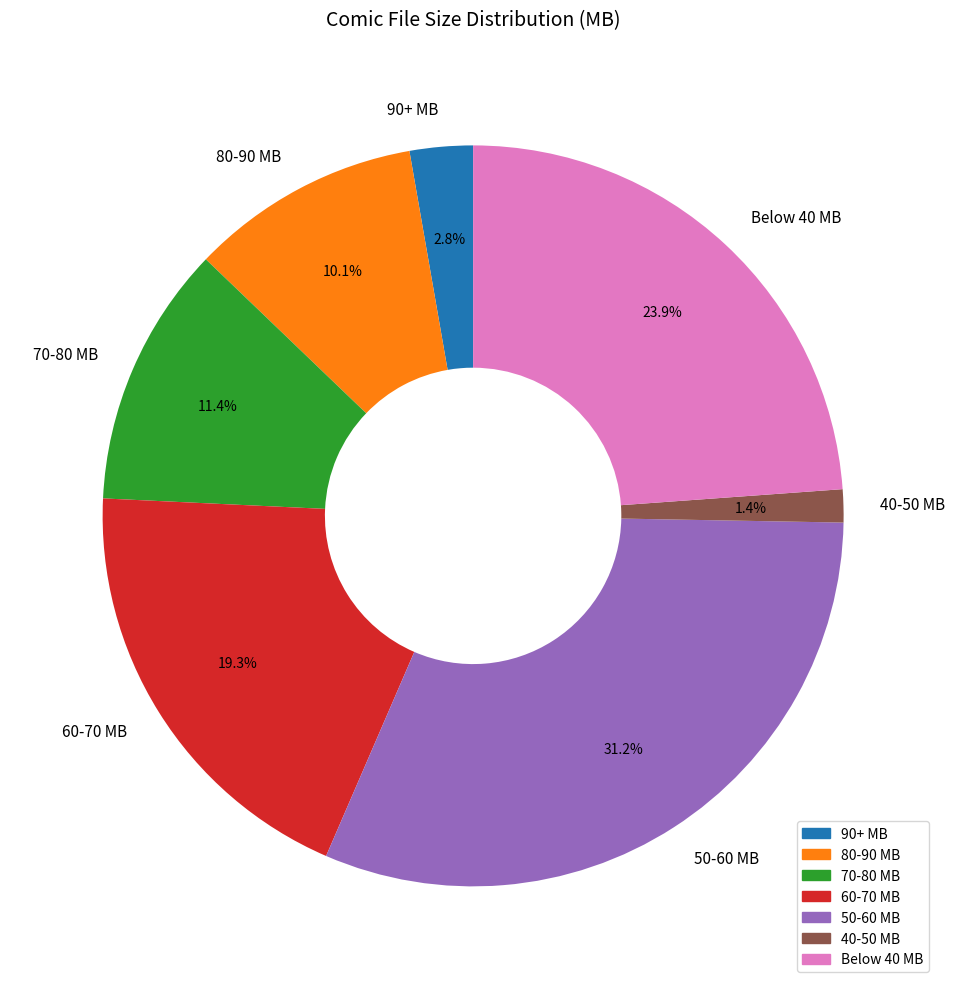

Which slice is the smallest?

40-50 MB